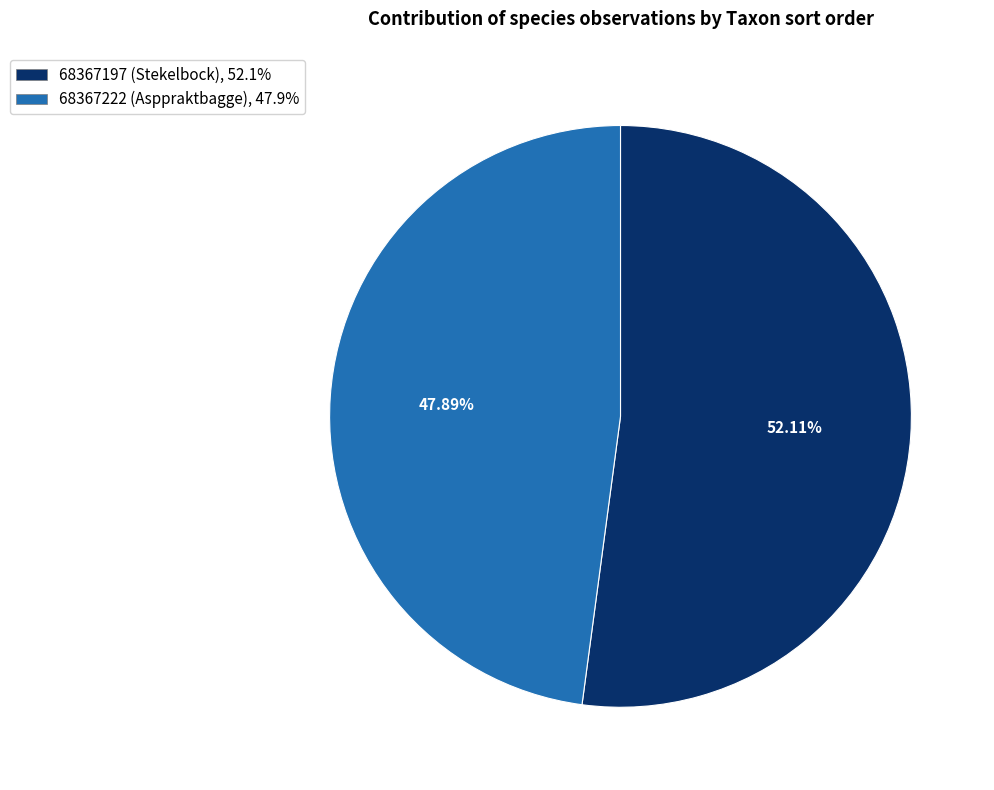

To the nearest percent, what percentage of the pie is 68367222 (Asppraktbagge)?

48%